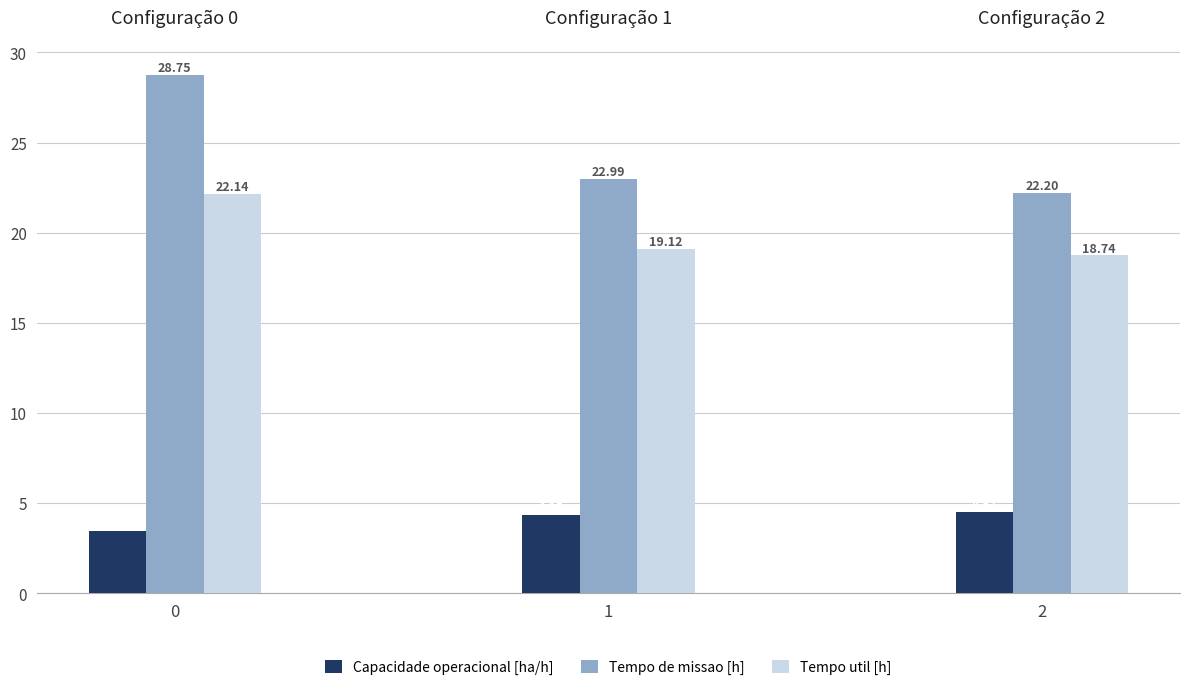

Where is Tempo util [h] nearest to the value 20?

1